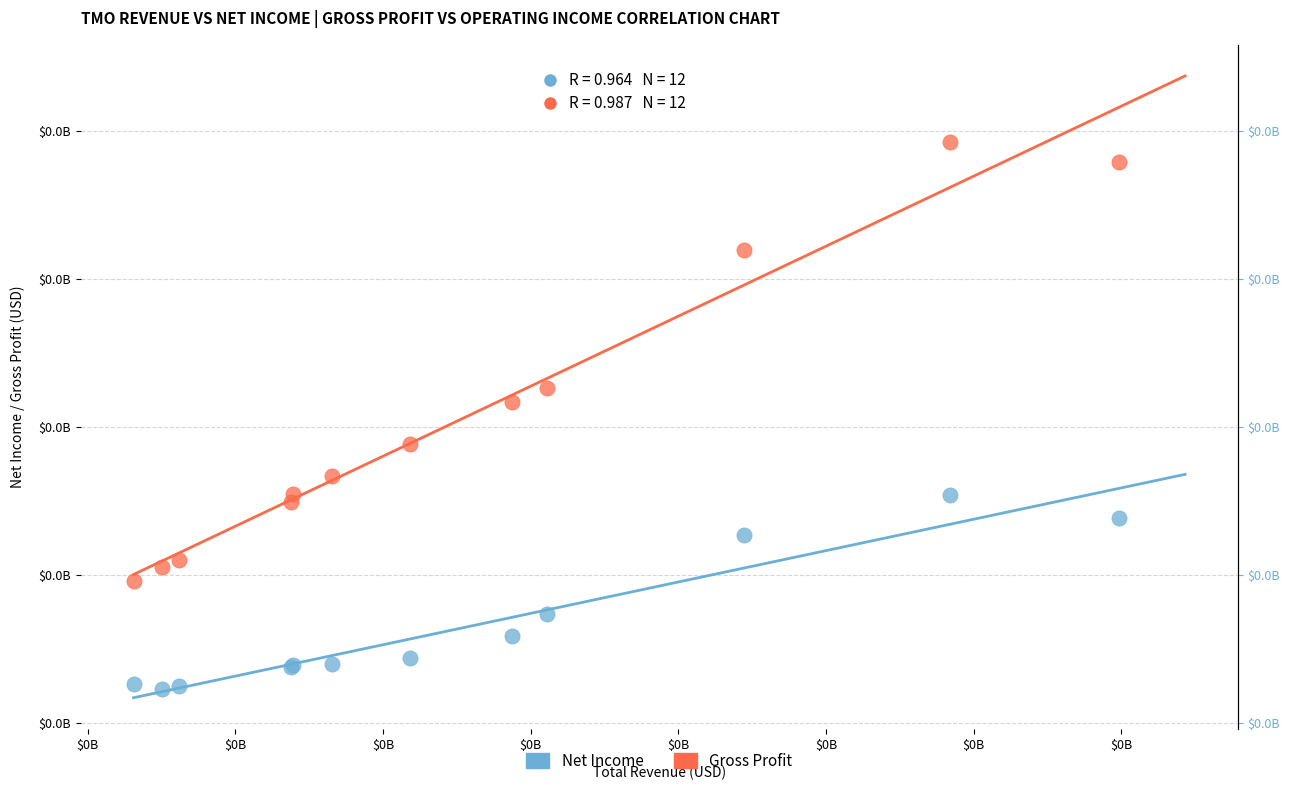

Which series contains the highest Y value?

Gross Profit